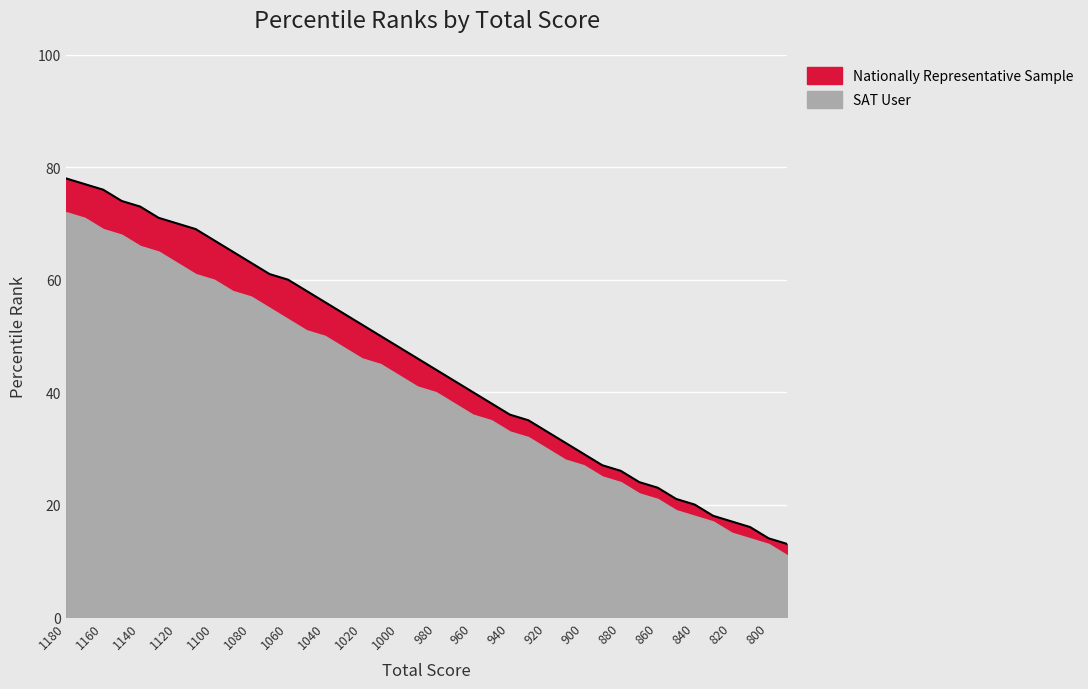

Reading left to right, list all the values displayed in this chart.

1180=78	1170=77	1160=76	1150=74	1140=73	1130=71	1120=70	1110=69	1100=67	1090=65	1080=63	1070=61	1060=60	1050=58	1040=56	1030=54	1020=52	1010=50	1000=48	990=46	980=44	970=42	960=40	950=38	940=36	930=35	920=33	910=31	900=29	890=27	880=26	870=24	860=23	850=21	840=20	830=18	820=17	810=16	800=14	790=13